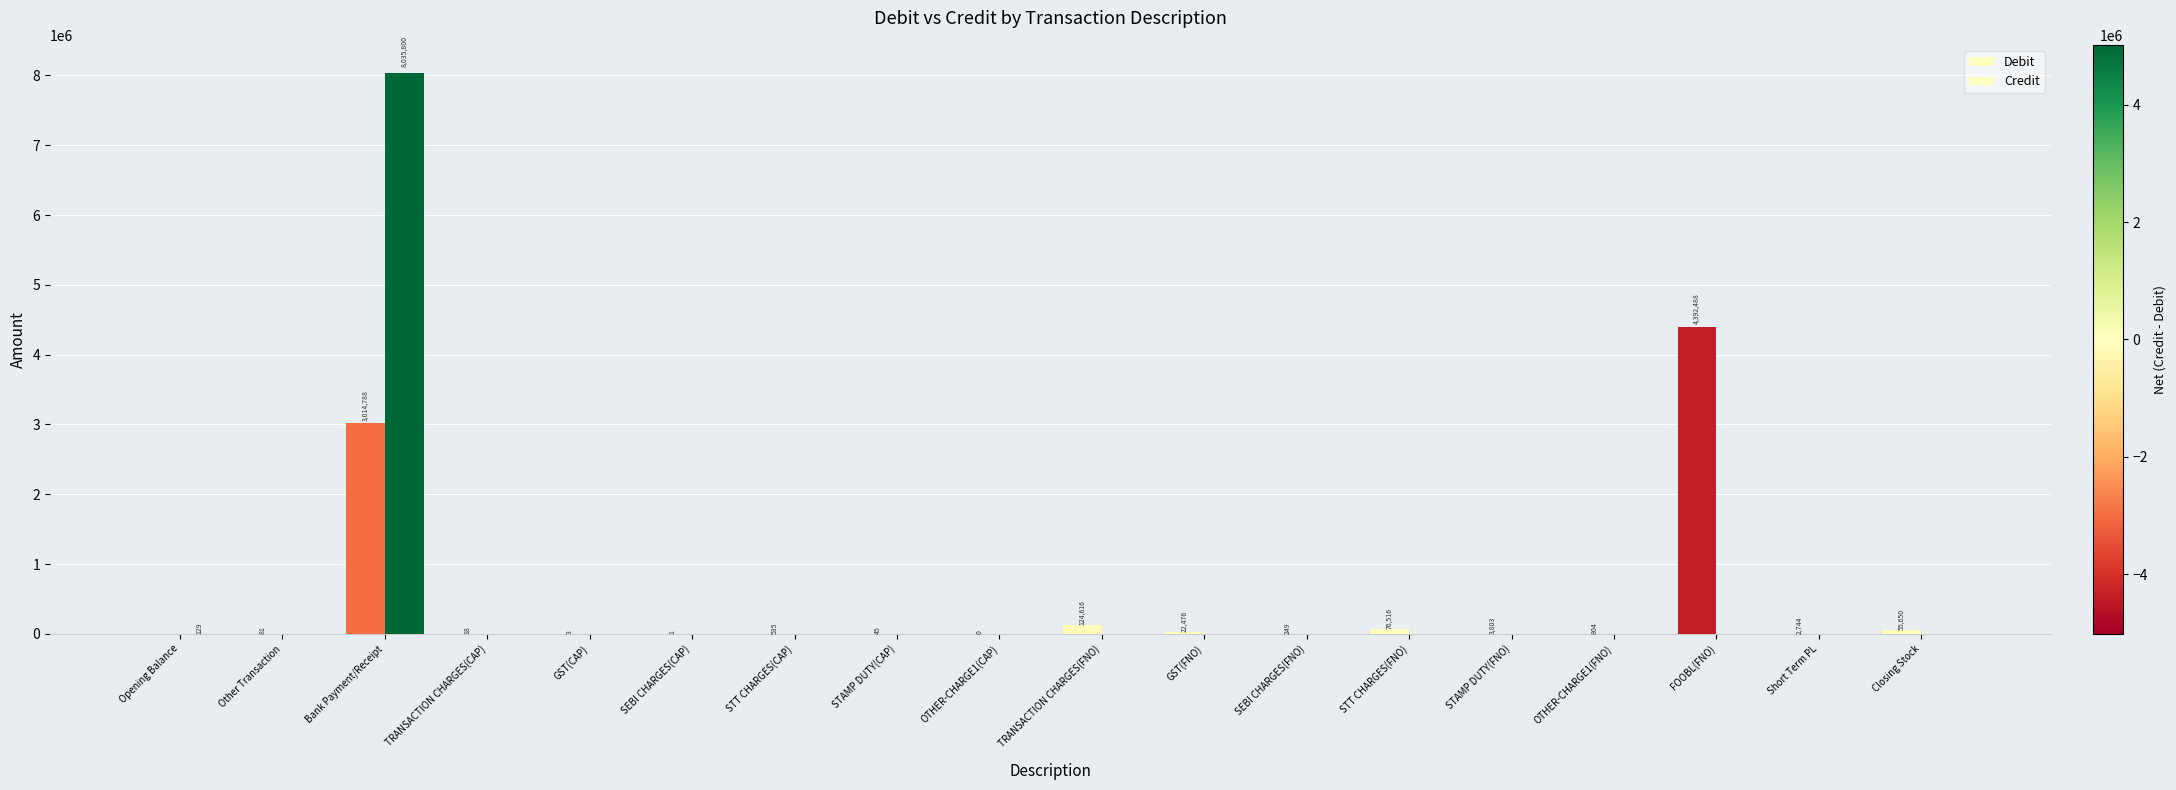

Is the value of Debit at OTHER-CHARGE1(CAP) greater than the value of Credit at Opening Balance?

No